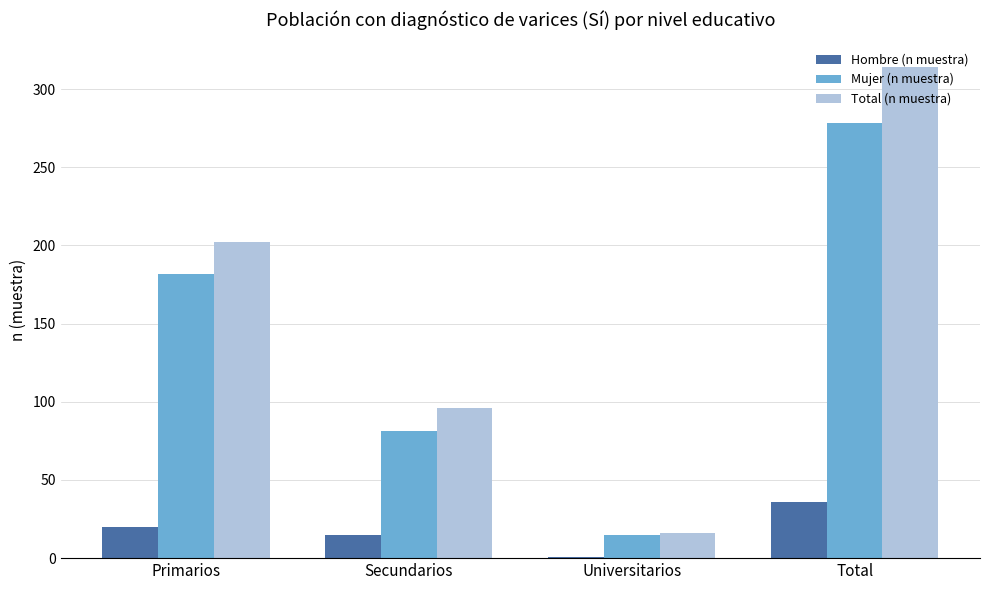

The Hombre (n muestra) series shows 9 at Primarios. True or false?

False